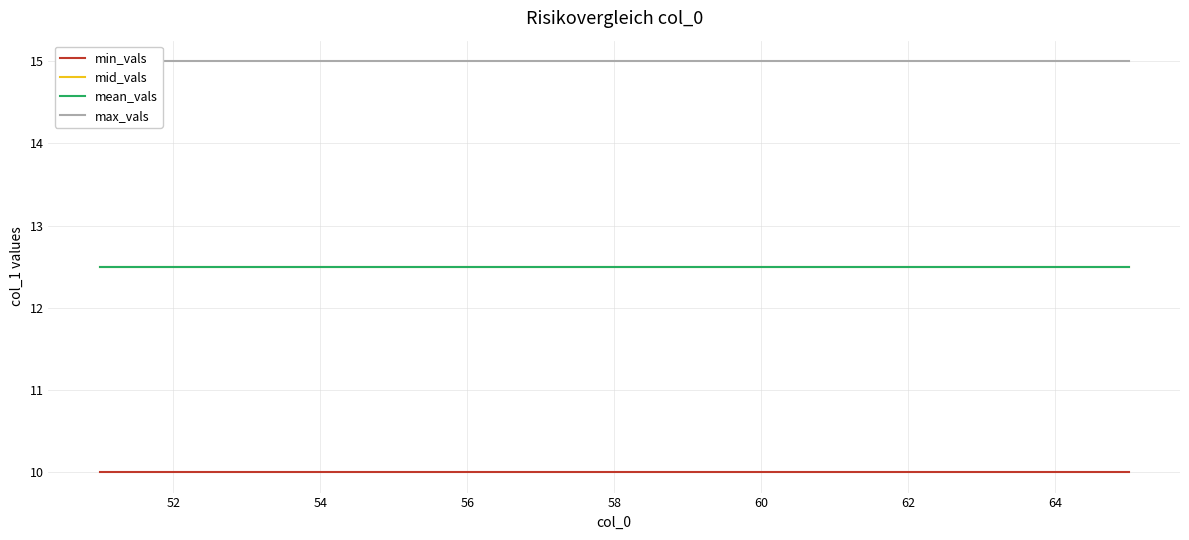

What is the maximum value for mid_vals?

12.5